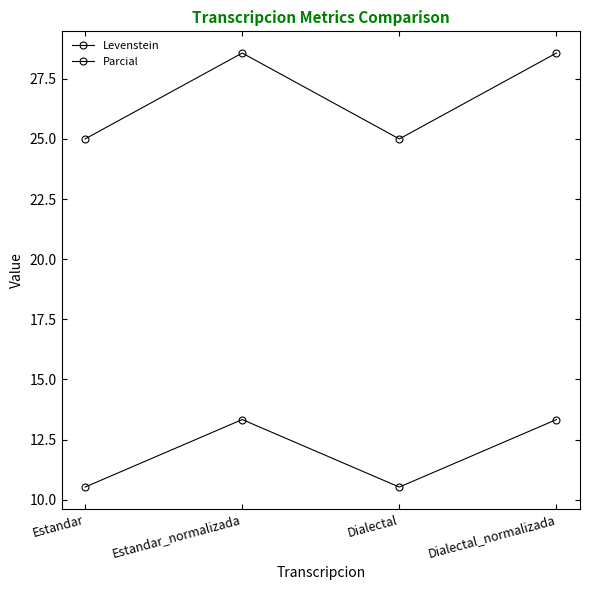

What is the label of the 1st point from the left?

Estandar